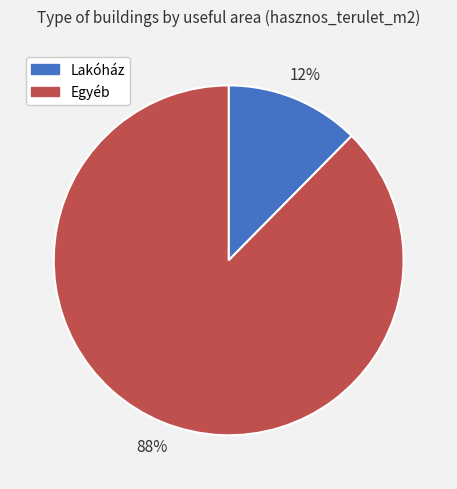

Rank the categories by value from lowest to highest.

Lakóház, Egyéb